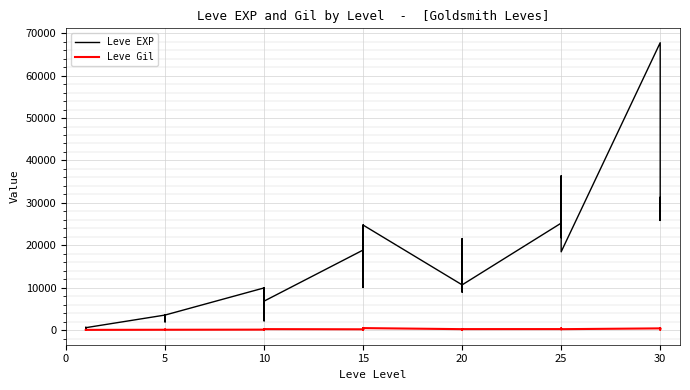

List the series in order of their peak value, lowest first.

Leve Gil, Leve EXP